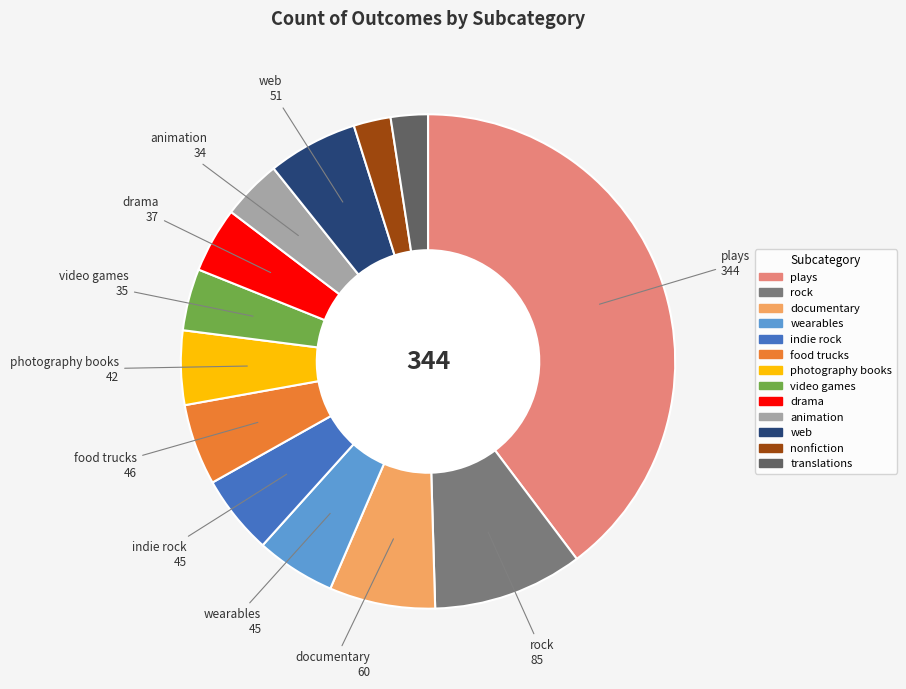

Combined, do drama and translations account for over 50%?

No